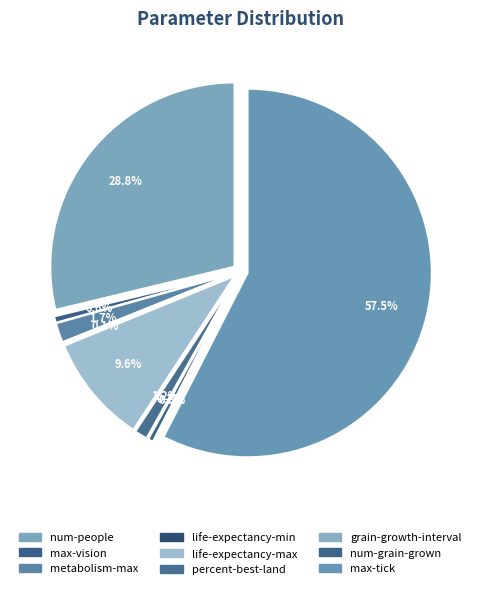

Which has a higher value, num-grain-grown or life-expectancy-min?

num-grain-grown